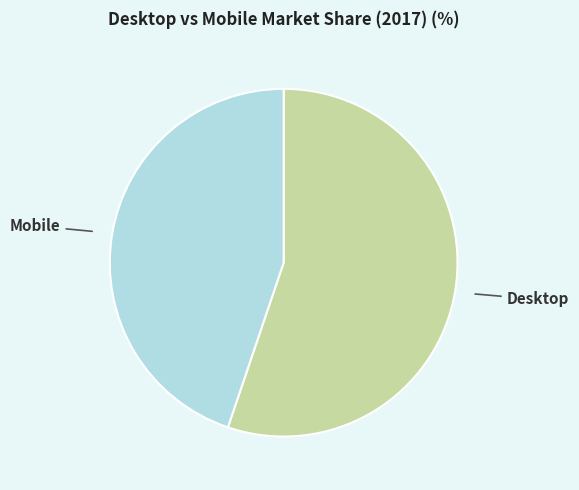

Does any single category account for the majority?

Yes